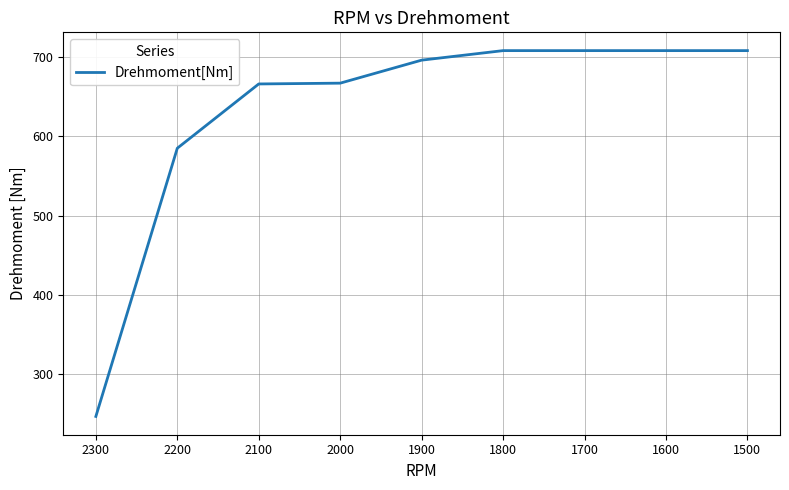

Reading right to left, extract all data points from this chart.

708	708	708	708	696	667	666	585	247